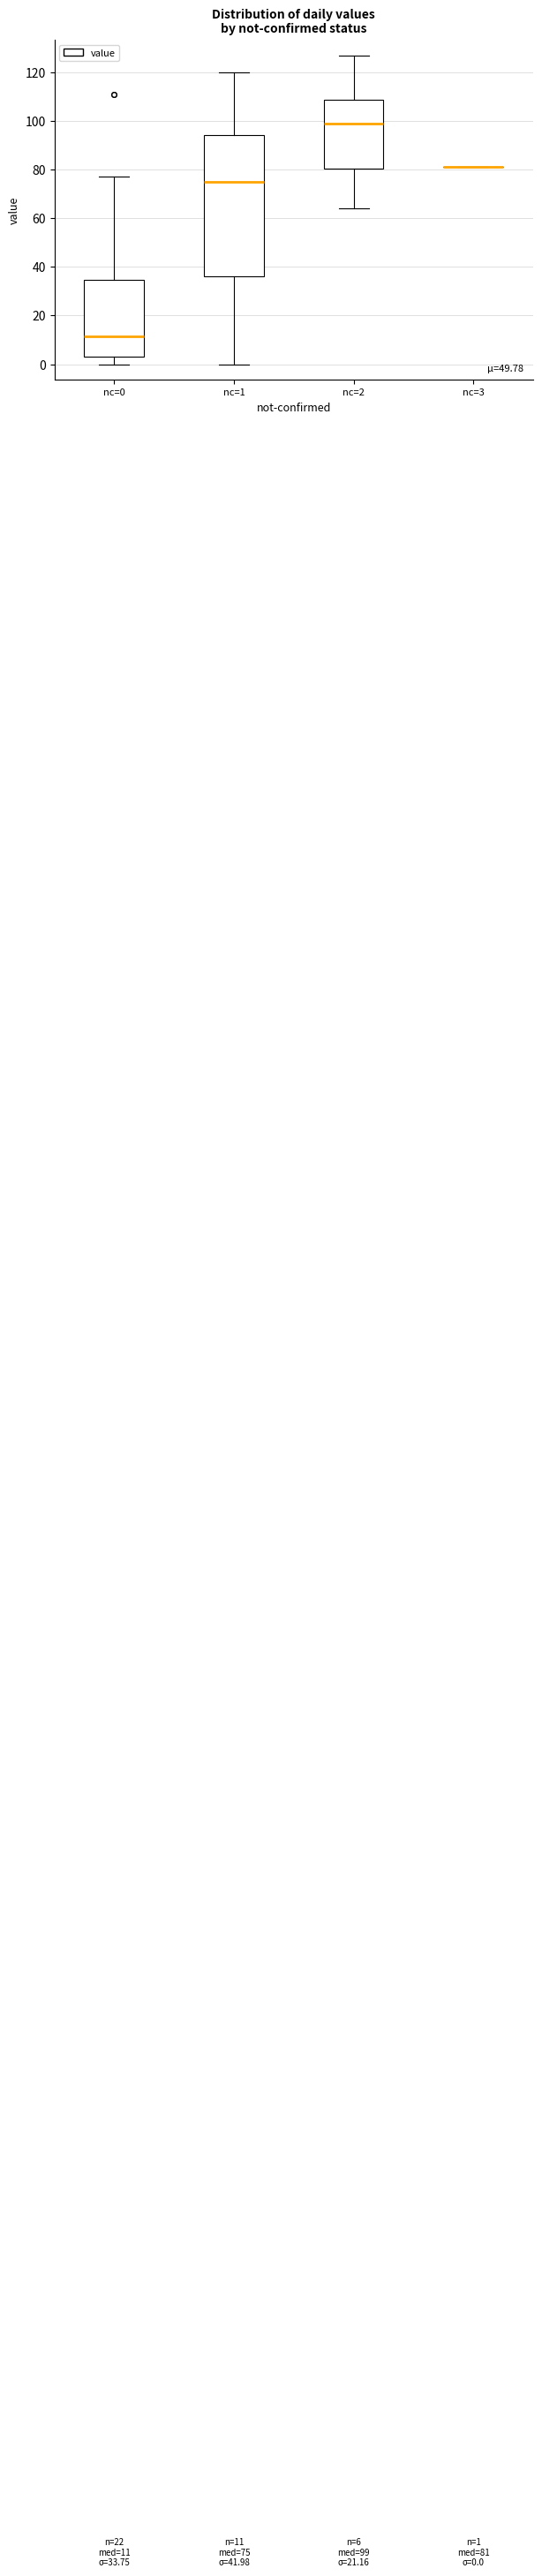

Comparing the boxes themselves (not the whiskers), which one is the tallest?

nc=1